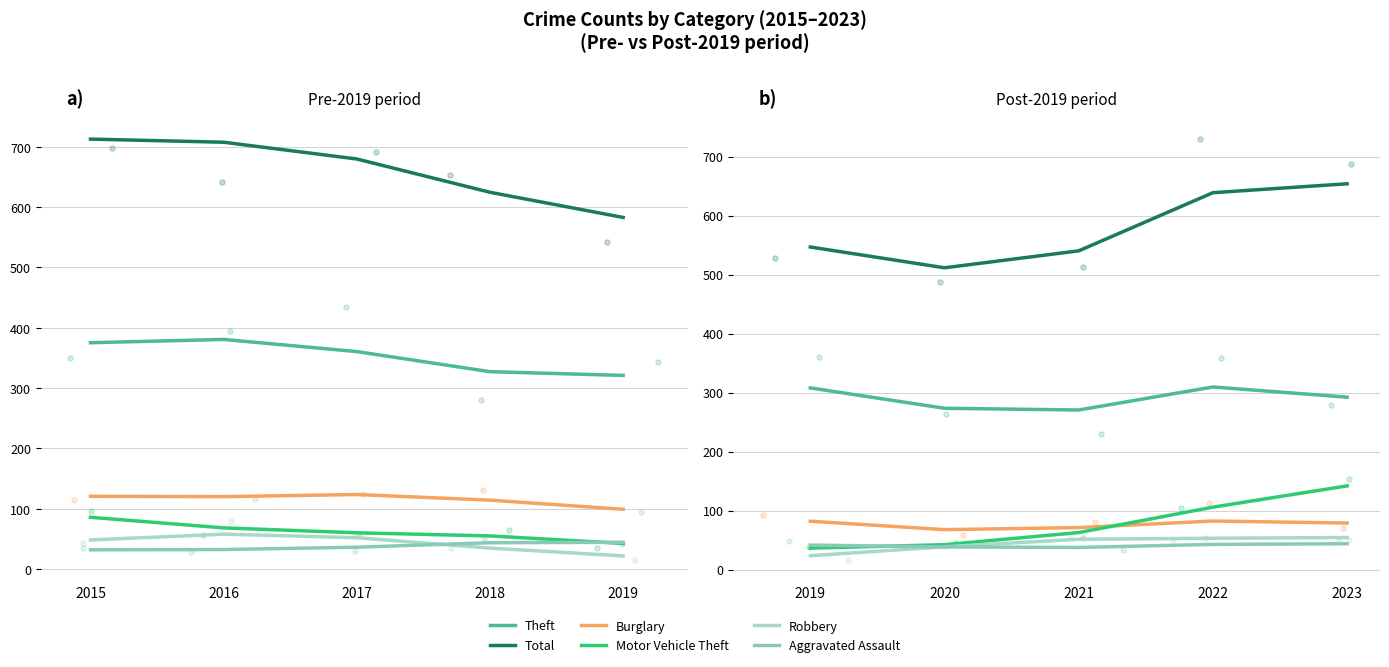

Which series contains the lowest Y value?

Robbery